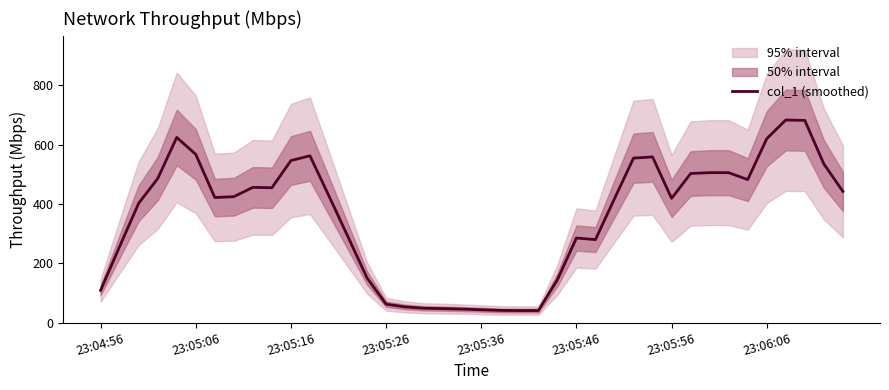

Is it true that the value at 34 is 482.0?

True